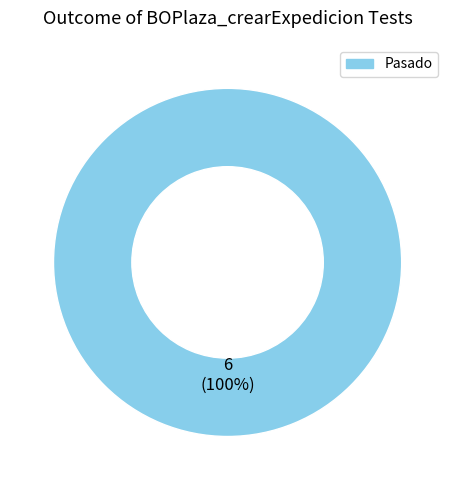

Is there a majority slice in this chart?

Yes